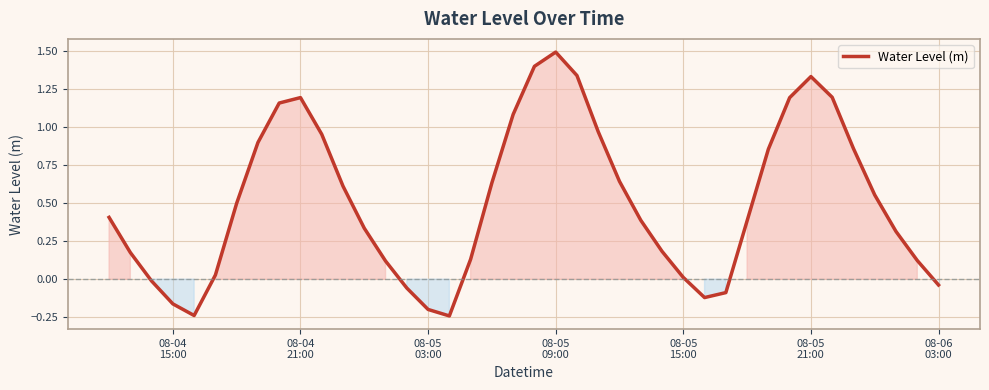

What is the maximum value shown in the chart?

1.5